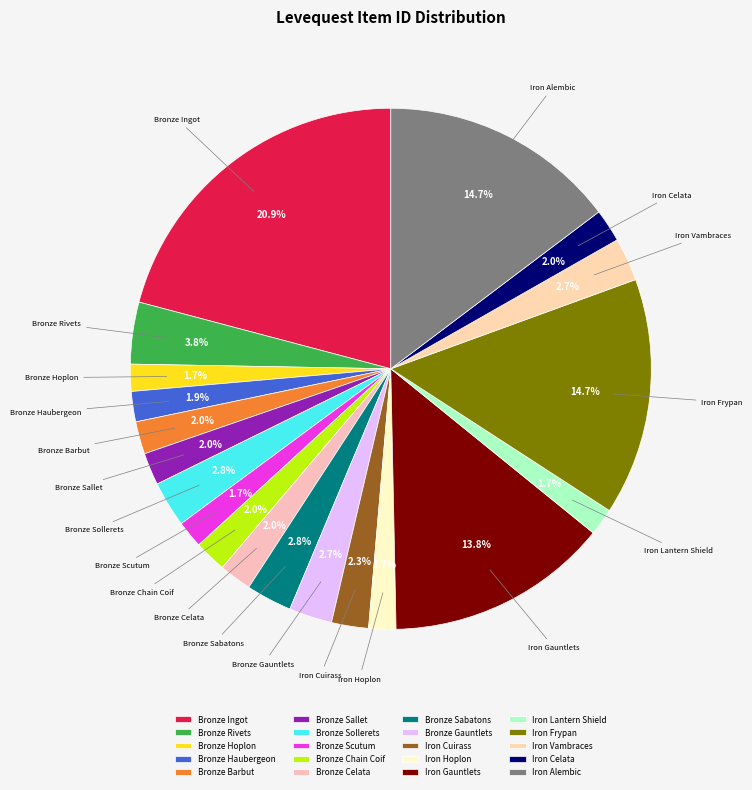

What percentage is NOT represented by Bronze Sabatons?

97.2%